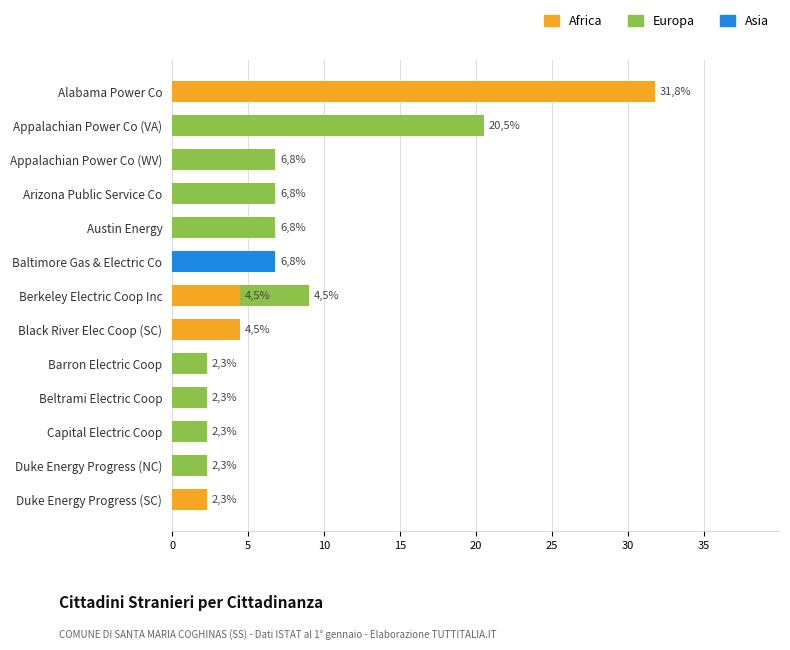

At which label does Africa reach its peak?

Alabama Power Co